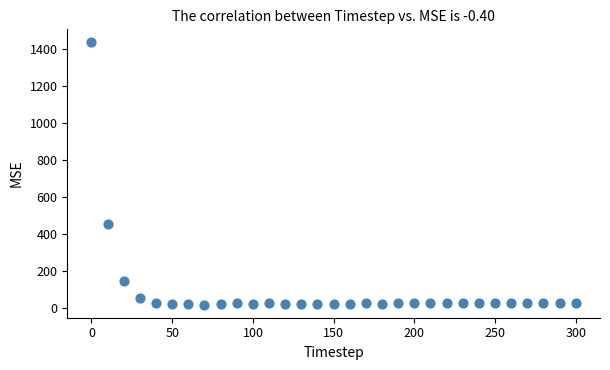

What is the range of Y values (max minus min)?

1417.7